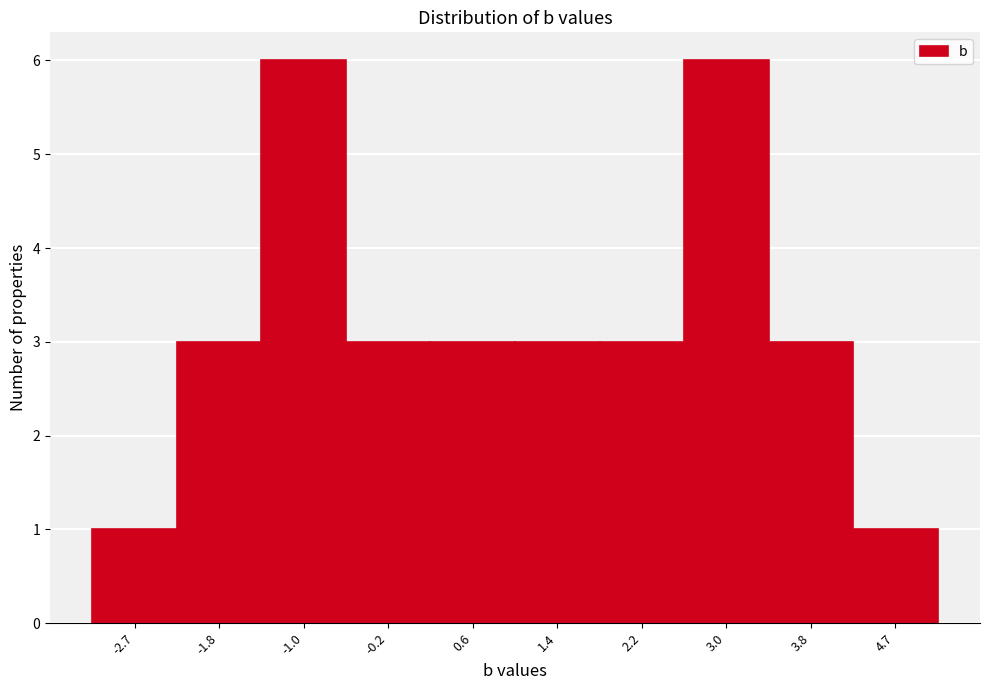

Reading left to right, list every bar in this chart as the range it spans on the x-axis followed by its height. Neither the bar edges nor the heights are printed on the chart, so give them approximately, as read against the axes.

-3.1 to -2.3: 1
-2.3 to -1.4: 3
-1.4 to -0.6: 6
-0.6 to 0.2: 3
0.2 to 1.0: 3
1.0 to 1.8: 3
1.8 to 2.6: 3
2.6 to 3.4: 6
3.4 to 4.3: 3
4.3 to 5.1: 1